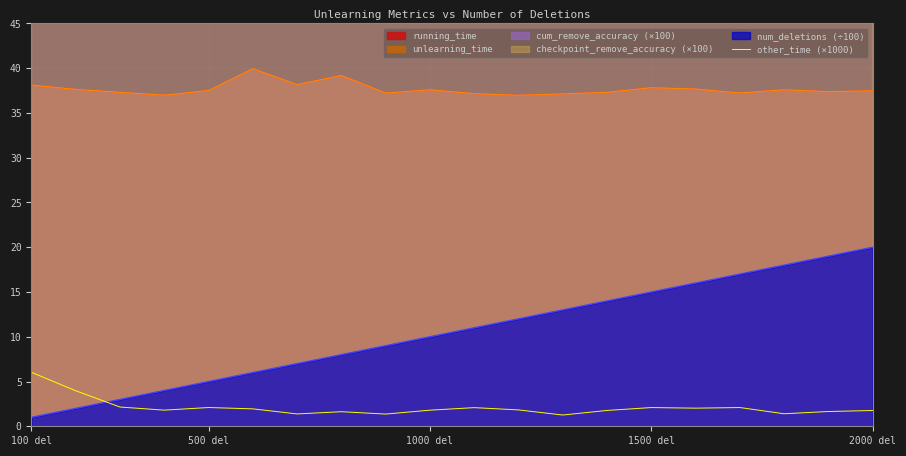

How many points are lower than both their immediate neighbors (excluding endpoints)?

6